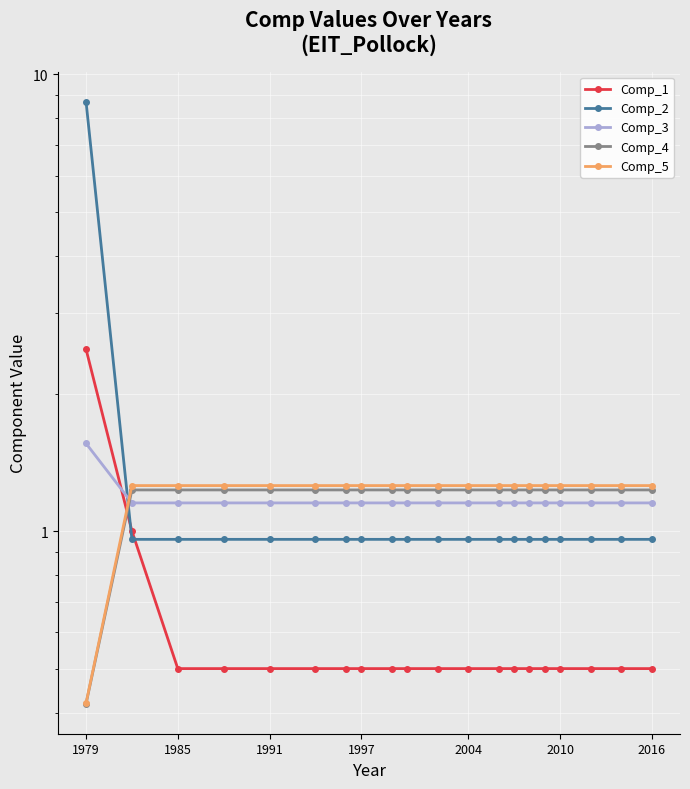

What is the sum of all Comp_4 values?

23.8